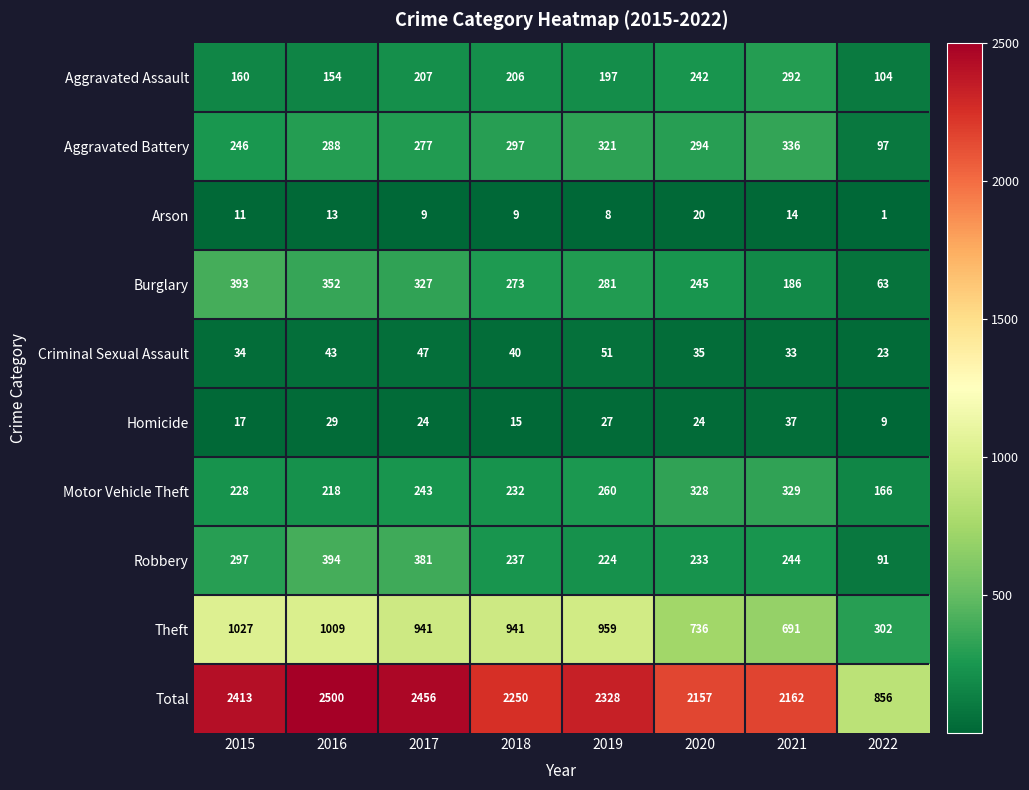

How many series are shown in this chart?

10